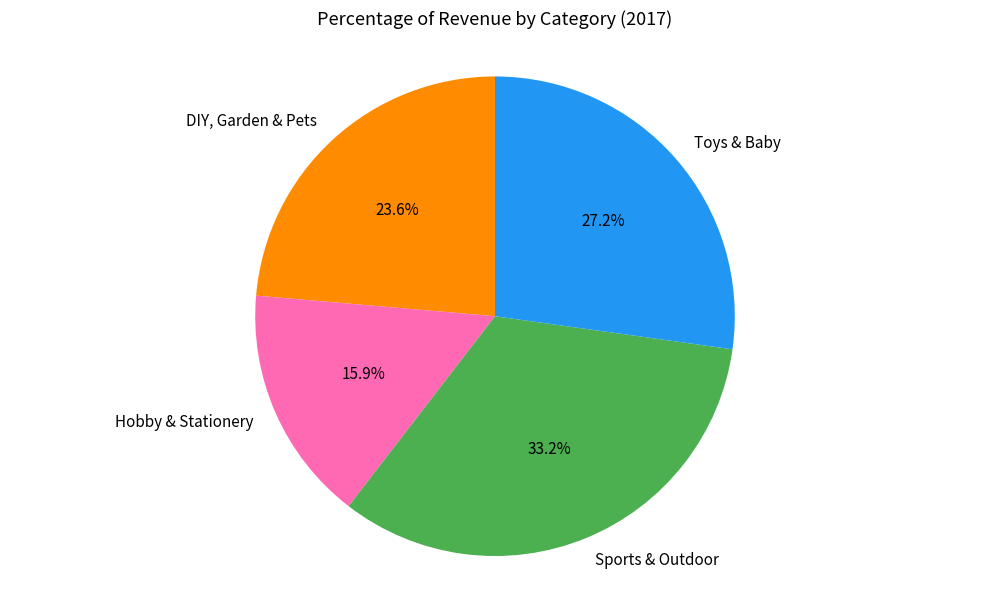

True or false: Sports & Outdoor accounts for 41% of the total.

False